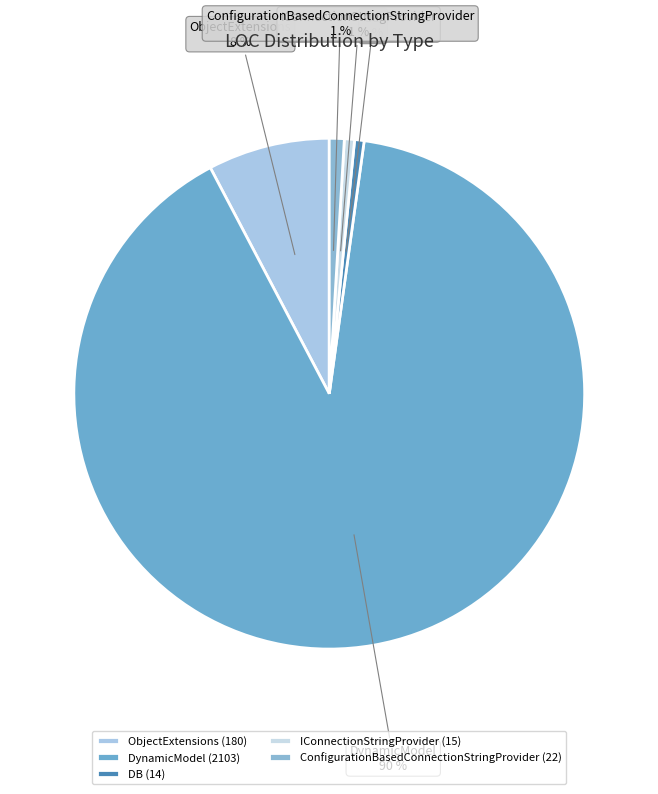

To the nearest percent, what is the difference between the ObjectExtensions and IConnectionStringProvider slice percentages?

7%